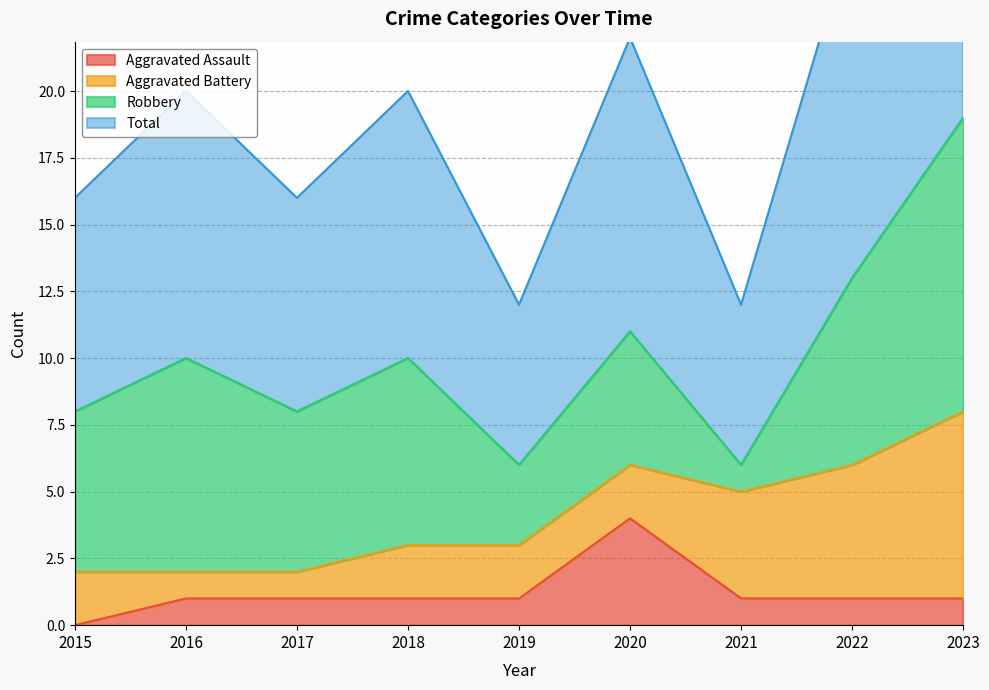

What is the highest value of the Aggravated Assault series?

4